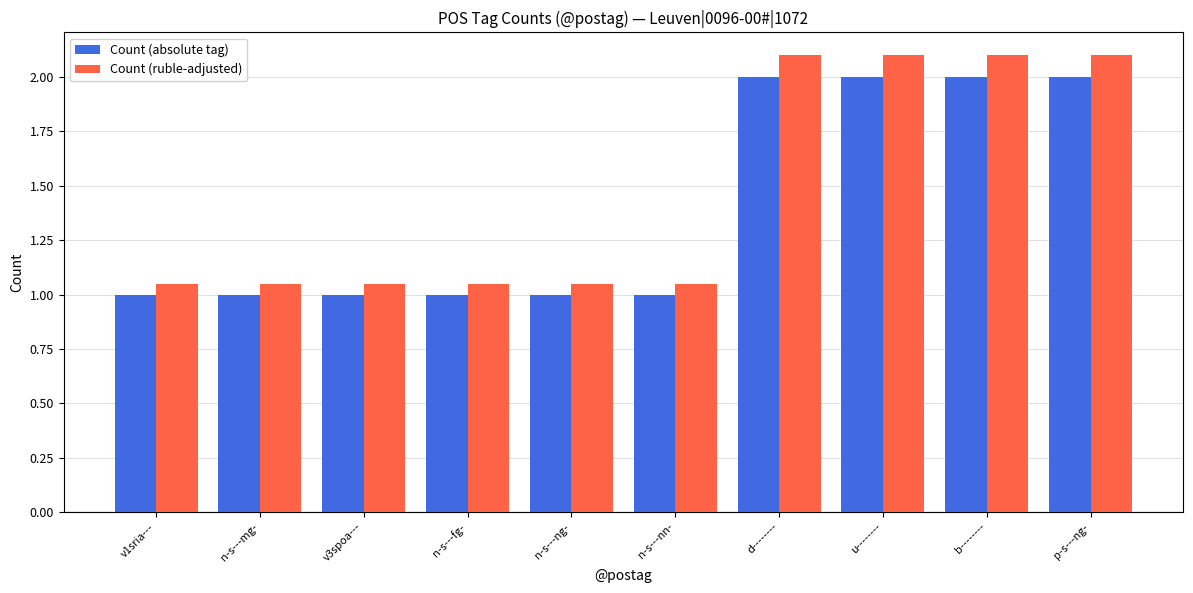

What is the label of the 3rd bar from the right?

u--------